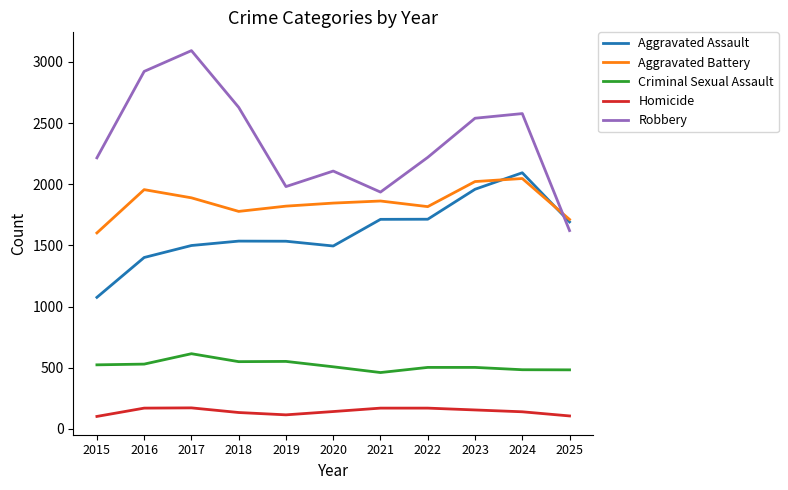

The Homicide series shows 133 at 2018. True or false?

True